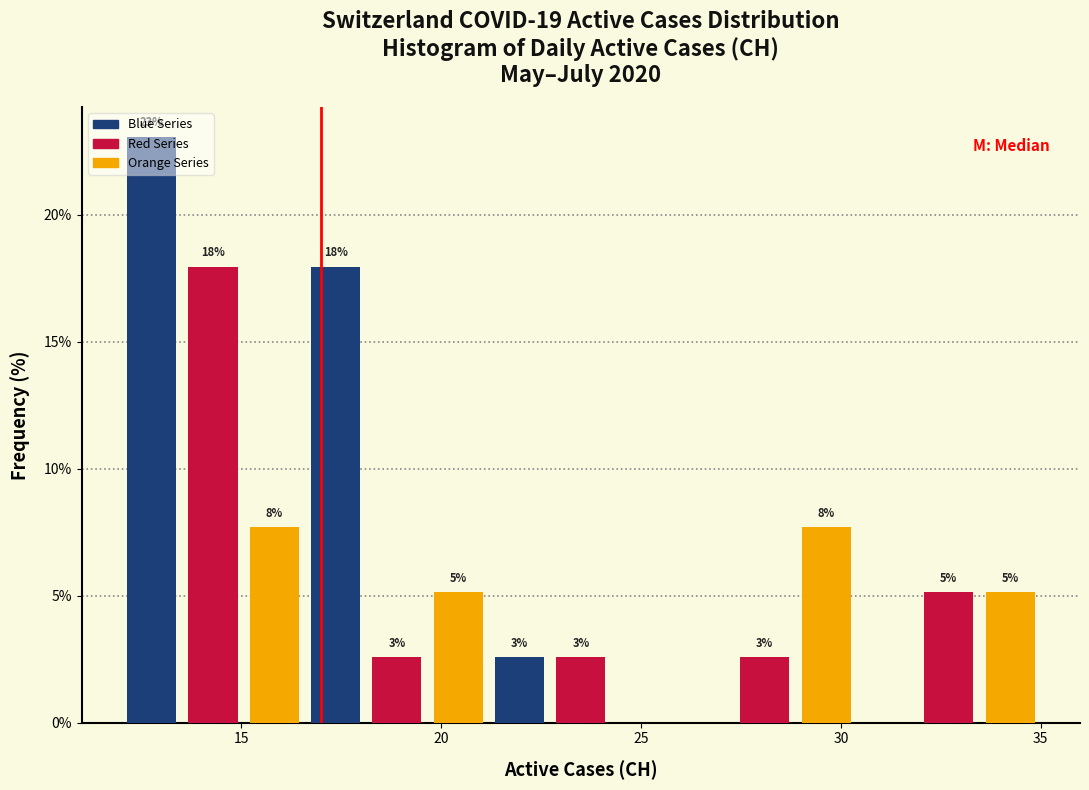

Around what value on the x-axis is the tallest bar? Give the approximate position of its centre, as read against the axis.

13.0